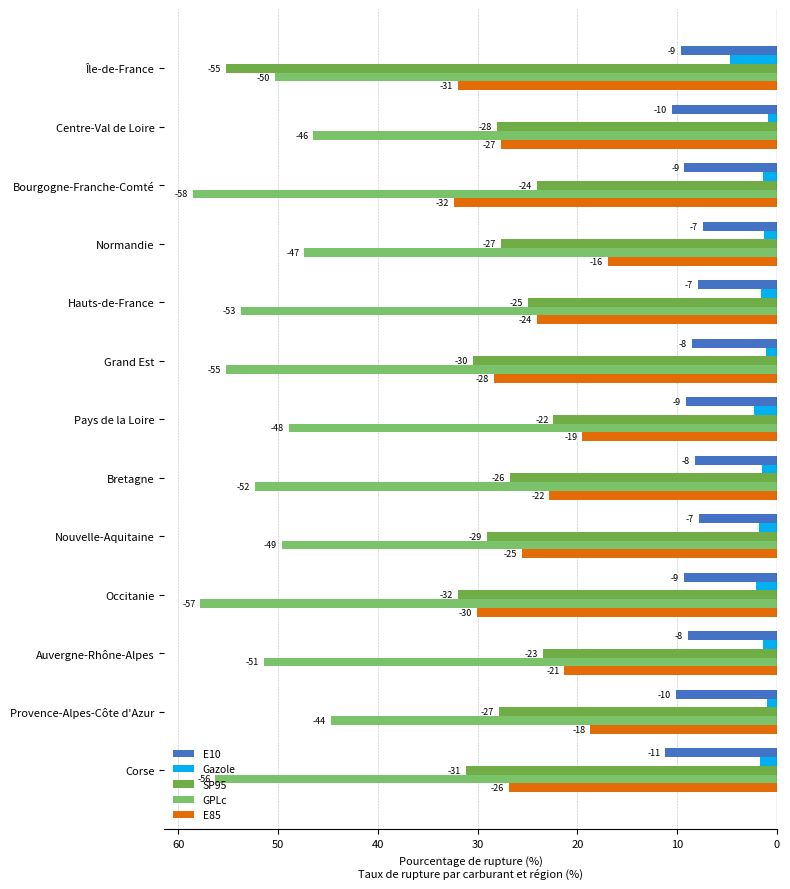

What is the minimum value for Gazole?

-4.7